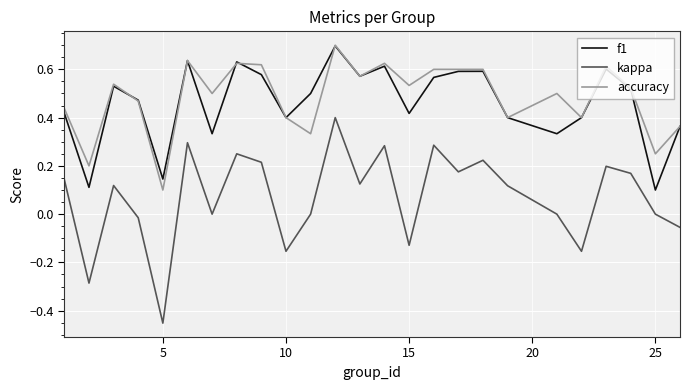

True or false: kappa and f1 cross at least once.

False